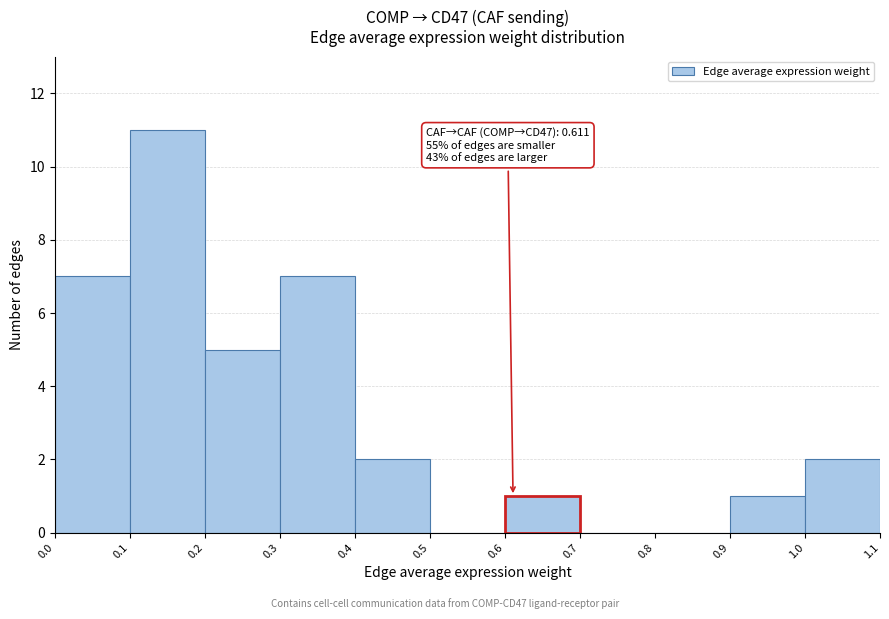

Over which range of the x-axis is the bar tallest?

0.1 to 0.2